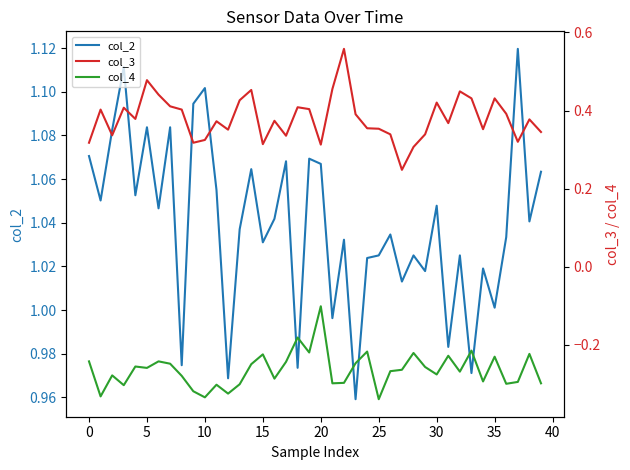

True or false: col_3 and col_4 cross at least once.

False